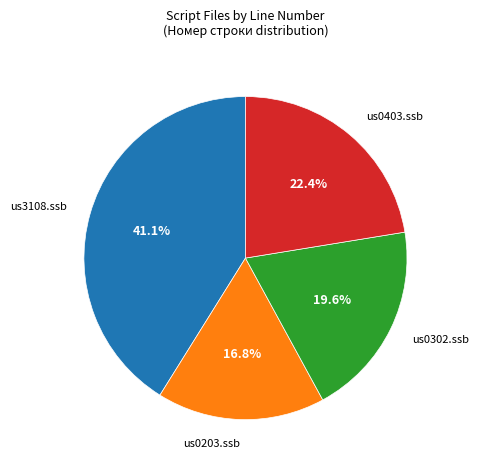

Does us0302.ssb account for over 50% of the chart?

No